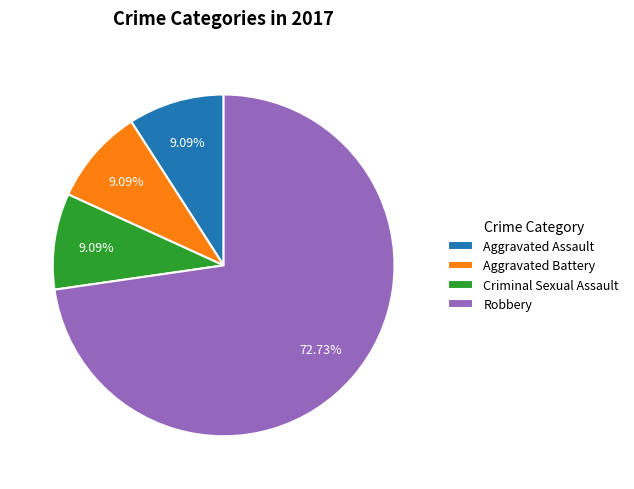

To the nearest percent, what is the combined percentage of Robbery and Aggravated Battery?

82%